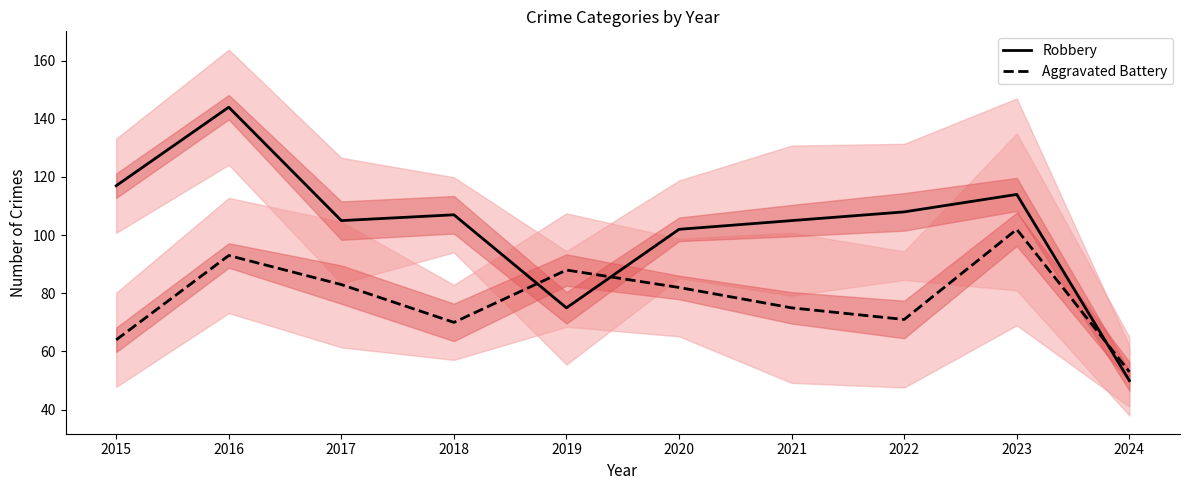

In Robbery, how many points are lower than both neighbors (excluding endpoints)?

2